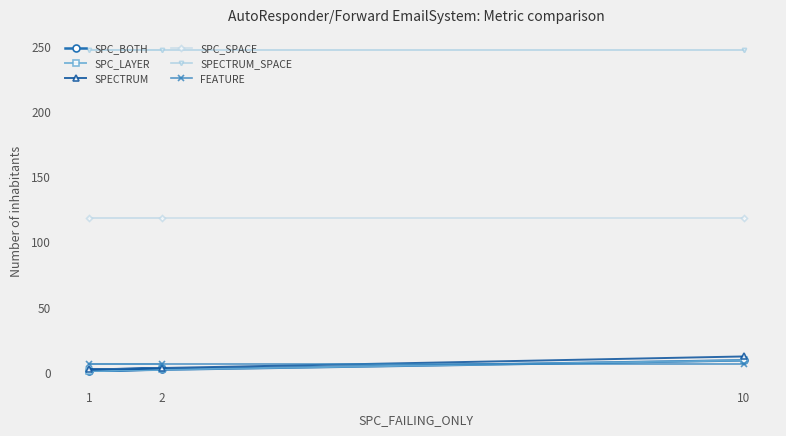

Count the number of data series in this chart.

6